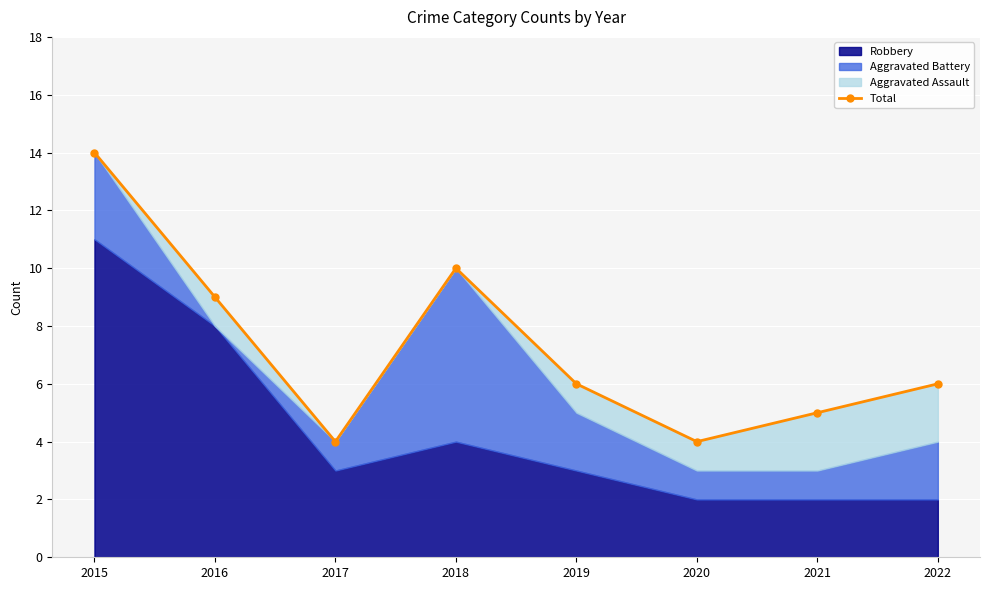

Count the number of values greater than 6.

3